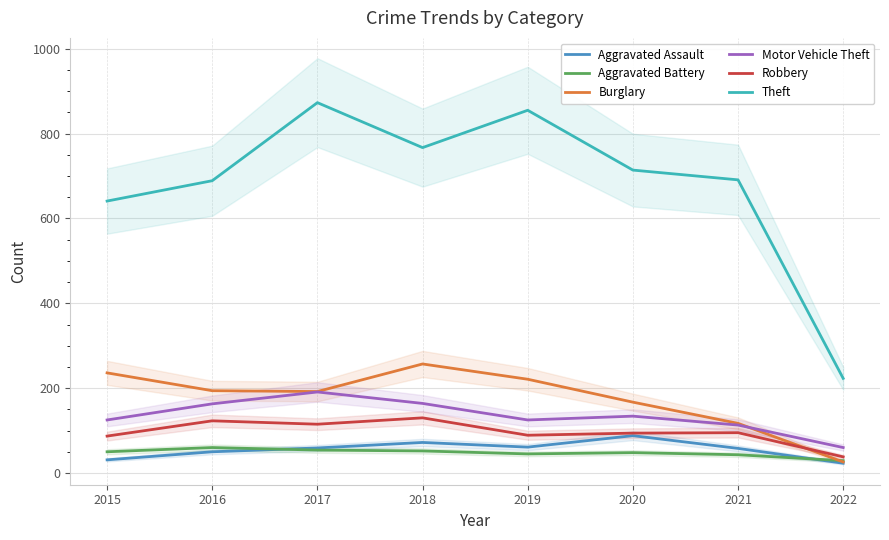

Which has a higher value, 2022 or 2020?

2020